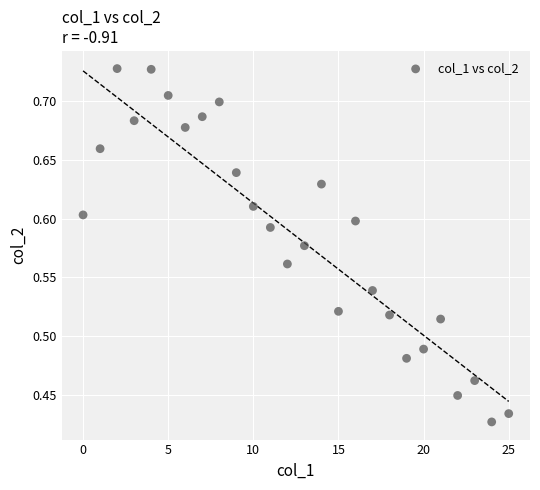

What is the range of Y values (max minus min)?

0.3